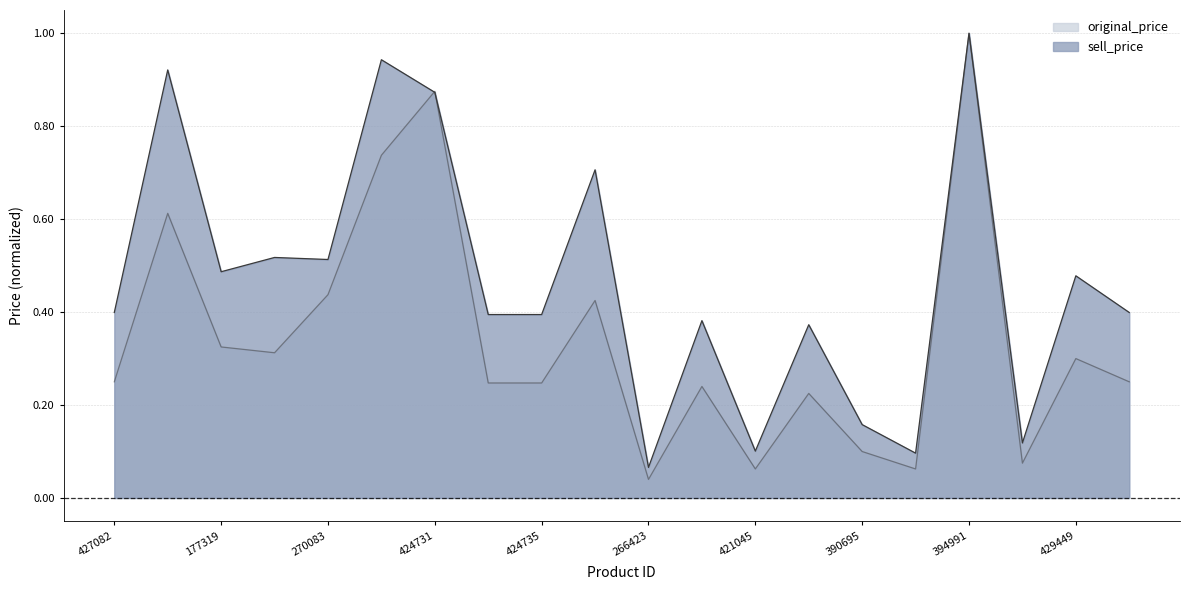

At how many categories does at least one series exceed 0?

20